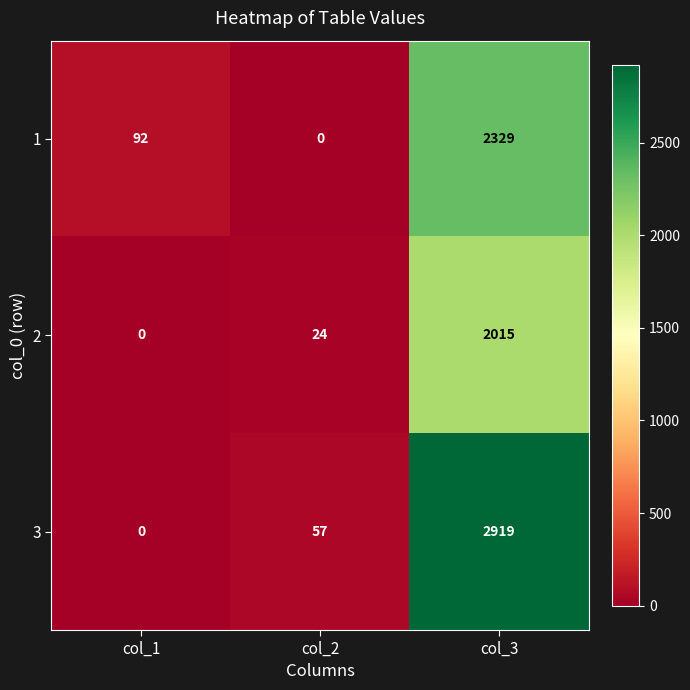

Which series has the widest spread of values?

3